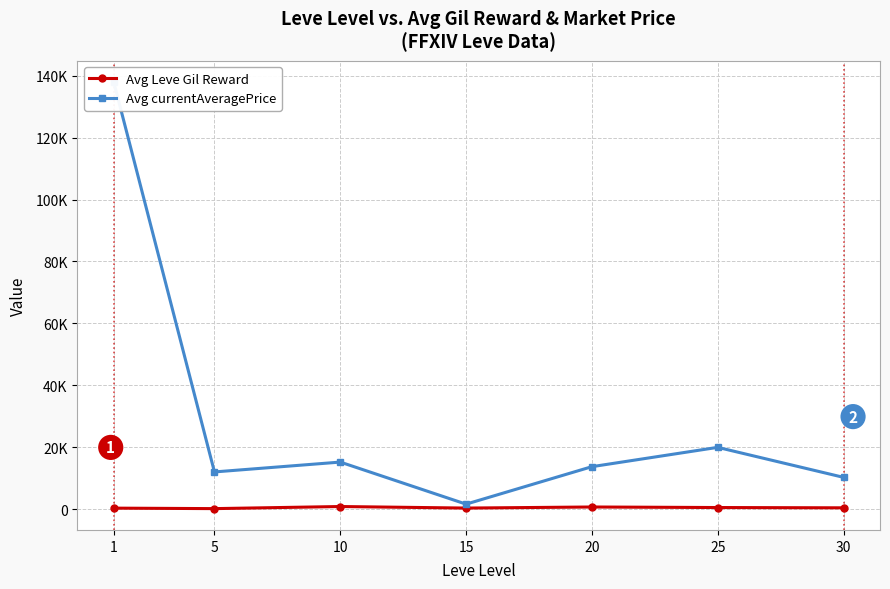

What is the difference between the Avg currentAveragePrice values at 15 and 5?

10397.8